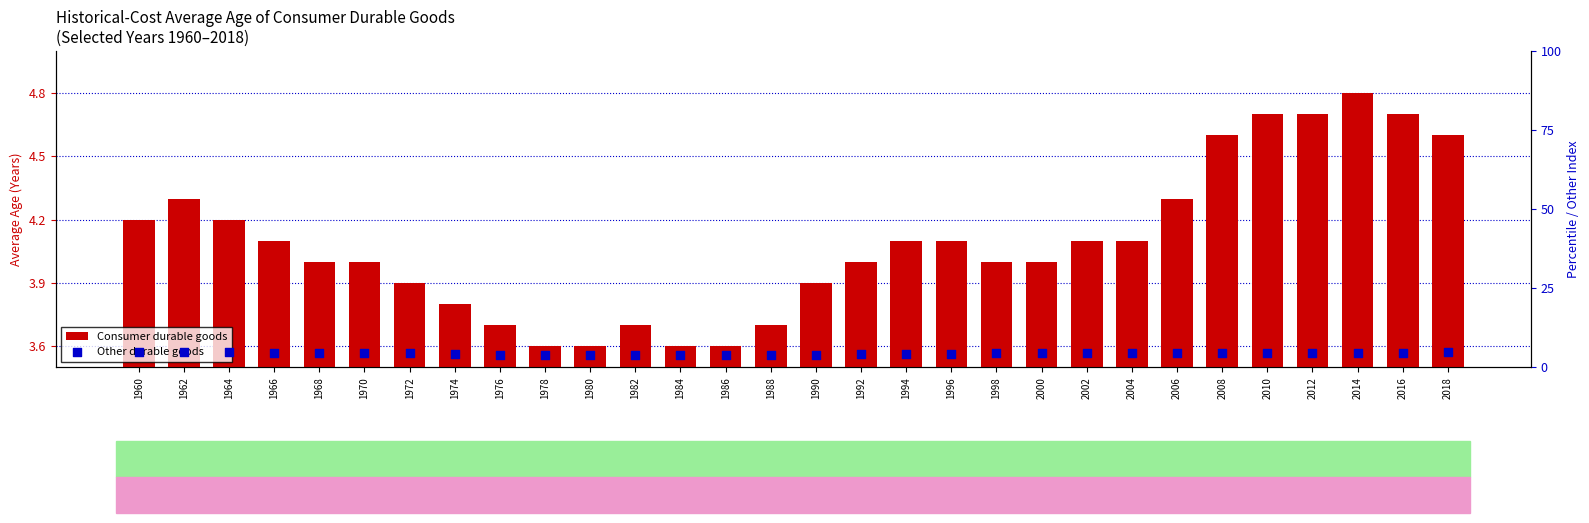

Which series has the largest total across all categories?

Other durable goods